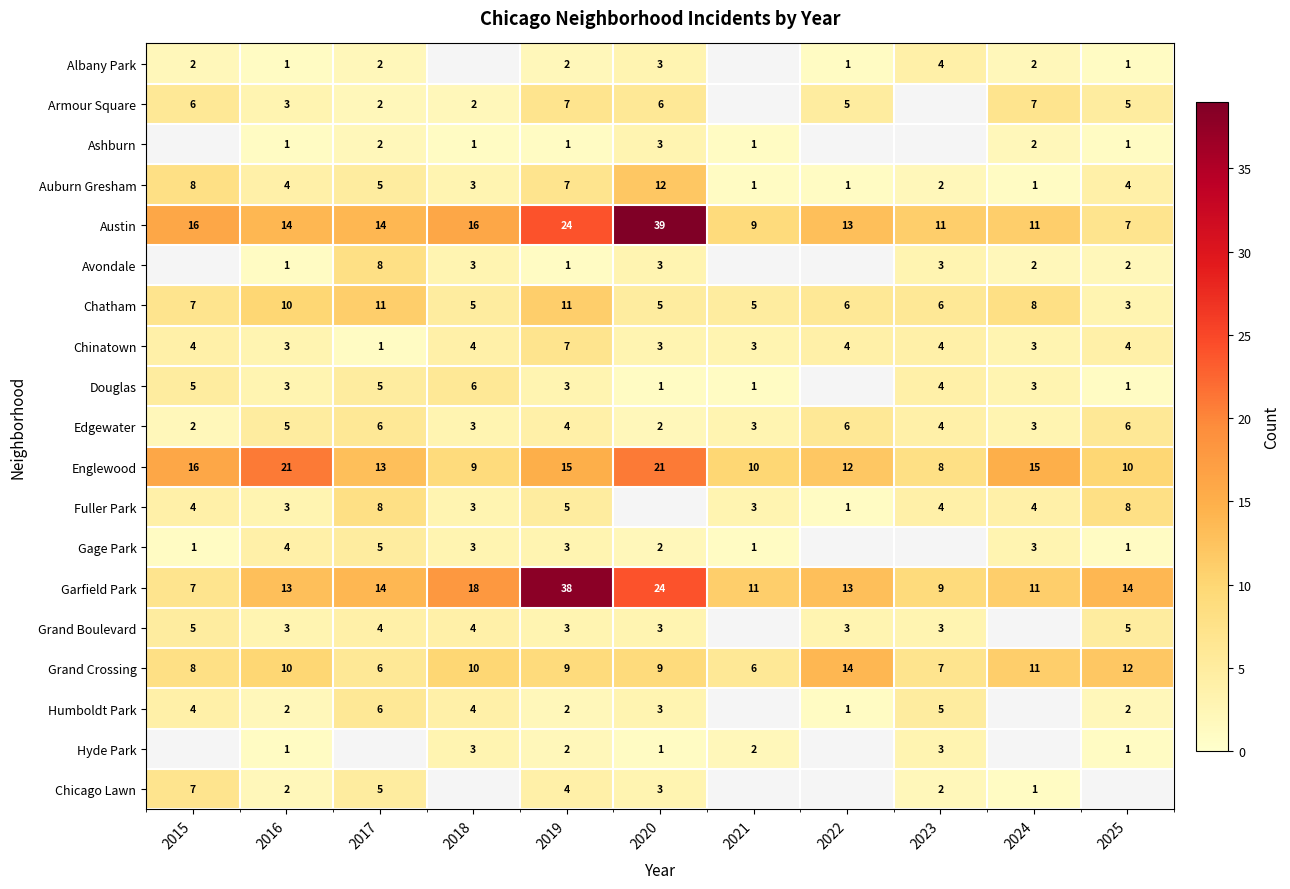

Is the value of Albany Park at 2022 greater than the value of Austin at 2018?

No